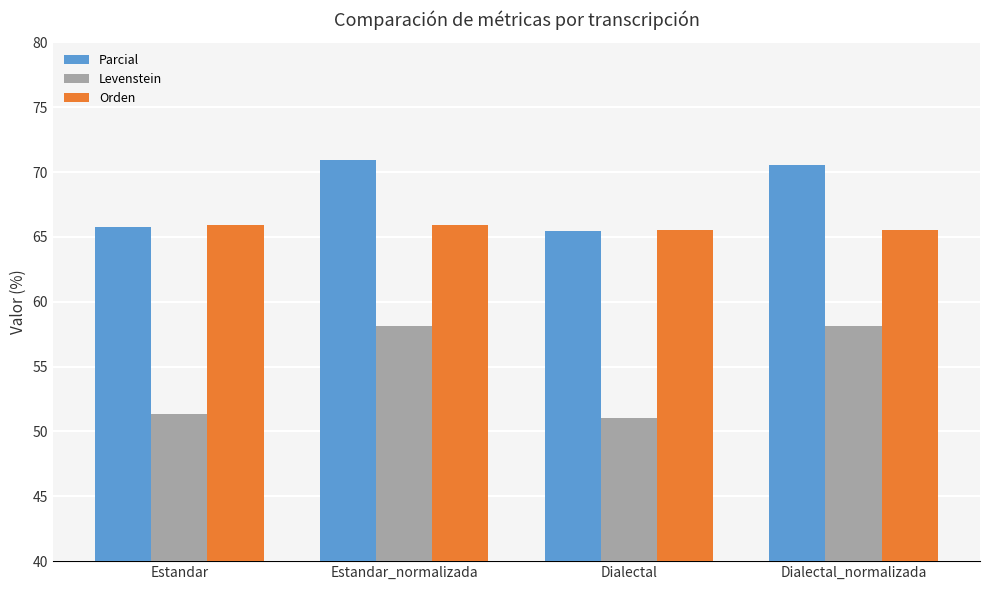

Are the bars grouped side by side (vs. stacked)?

Yes